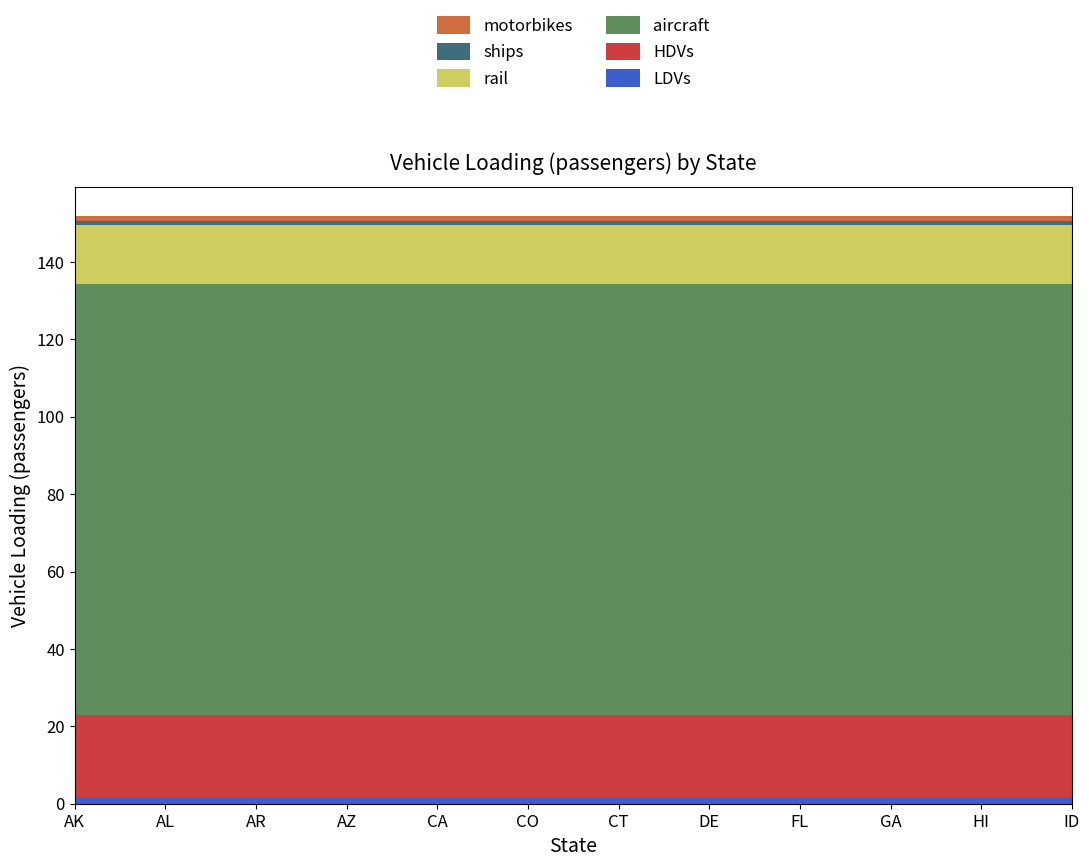

Reading left to right, list all the values displayed in this chart.

LDVs: AK=1.7	AL=1.7	AR=1.7	AZ=1.7	CA=1.7	CO=1.7	CT=1.7	DE=1.7	FL=1.7	GA=1.7	HI=1.7	ID=1.7
HDVs: AK=21.2	AL=21.2	AR=21.2	AZ=21.2	CA=21.2	CO=21.2	CT=21.2	DE=21.2	FL=21.2	GA=21.2	HI=21.2	ID=21.2
aircraft: AK=111.4	AL=111.4	AR=111.4	AZ=111.4	CA=111.4	CO=111.4	CT=111.4	DE=111.4	FL=111.4	GA=111.4	HI=111.4	ID=111.4
rail: AK=15.3	AL=15.3	AR=15.3	AZ=15.3	CA=15.3	CO=15.3	CT=15.3	DE=15.3	FL=15.3	GA=15.3	HI=15.3	ID=15.3
ships: AK=1.0	AL=1.0	AR=1.0	AZ=1.0	CA=1.0	CO=1.0	CT=1.0	DE=1.0	FL=1.0	GA=1.0	HI=1.0	ID=1.0
motorbikes: AK=1.3	AL=1.3	AR=1.3	AZ=1.3	CA=1.3	CO=1.3	CT=1.3	DE=1.3	FL=1.3	GA=1.3	HI=1.3	ID=1.3